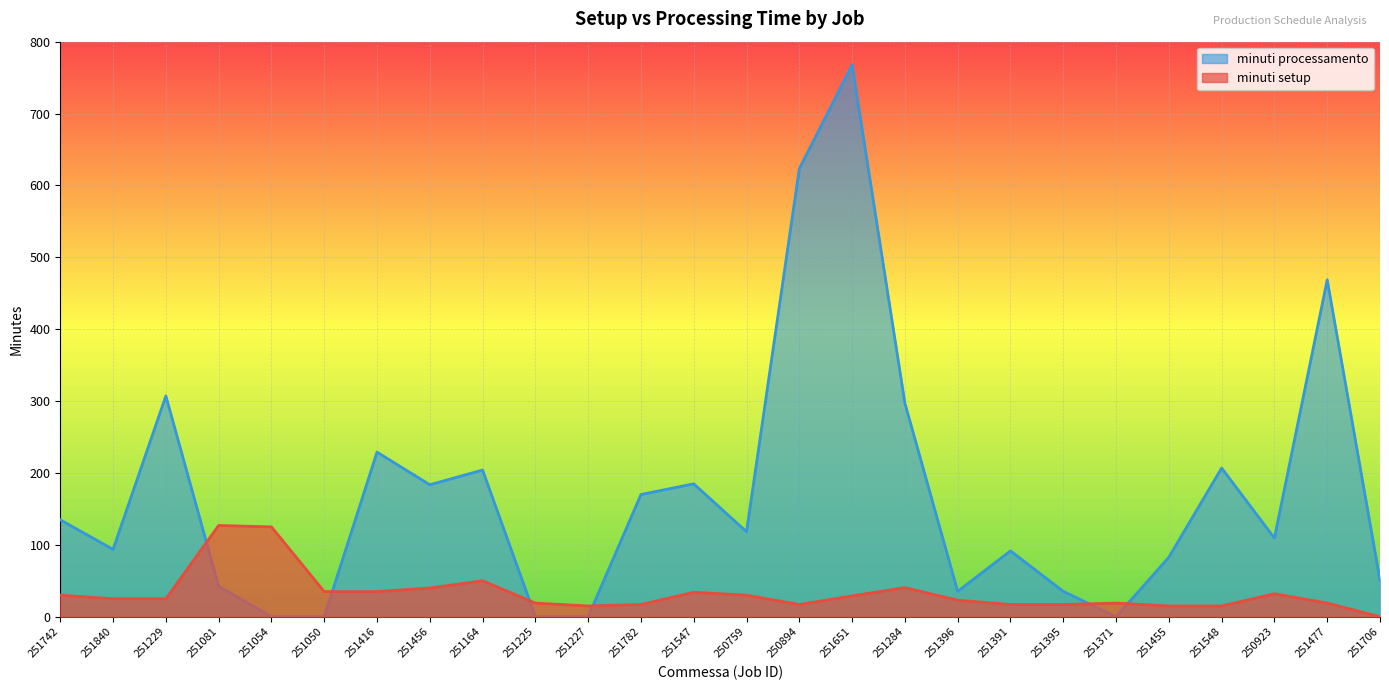

What is the difference between the maximum and minimum values in the minuti processamento series?

767.7